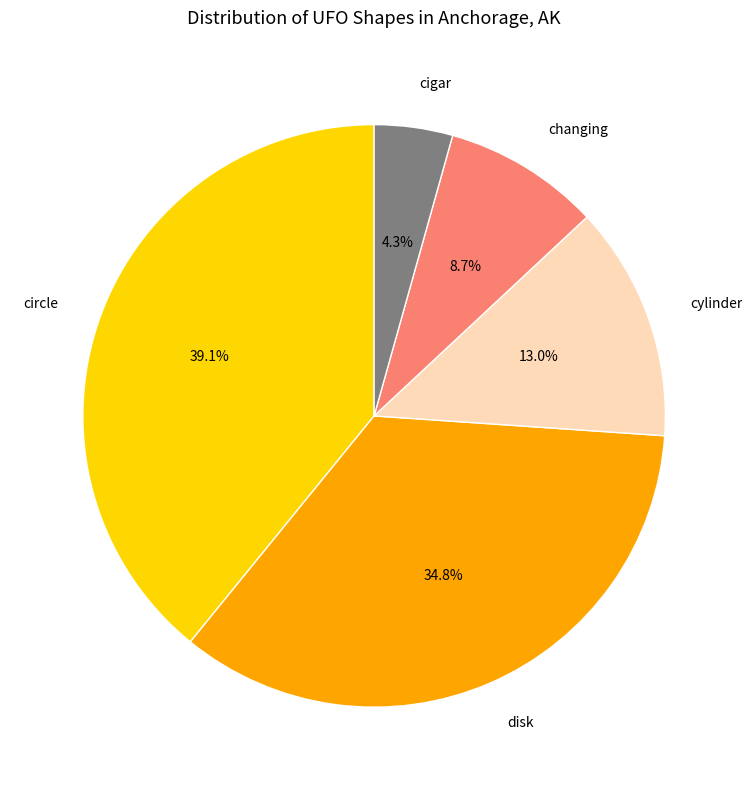

Which slice is the smallest?

cigar